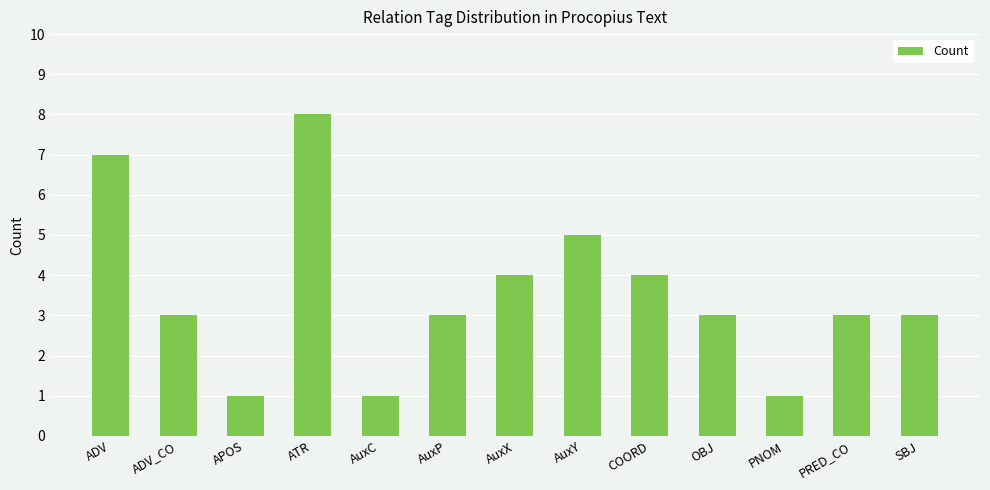

What is the approximate value at COORD?

4